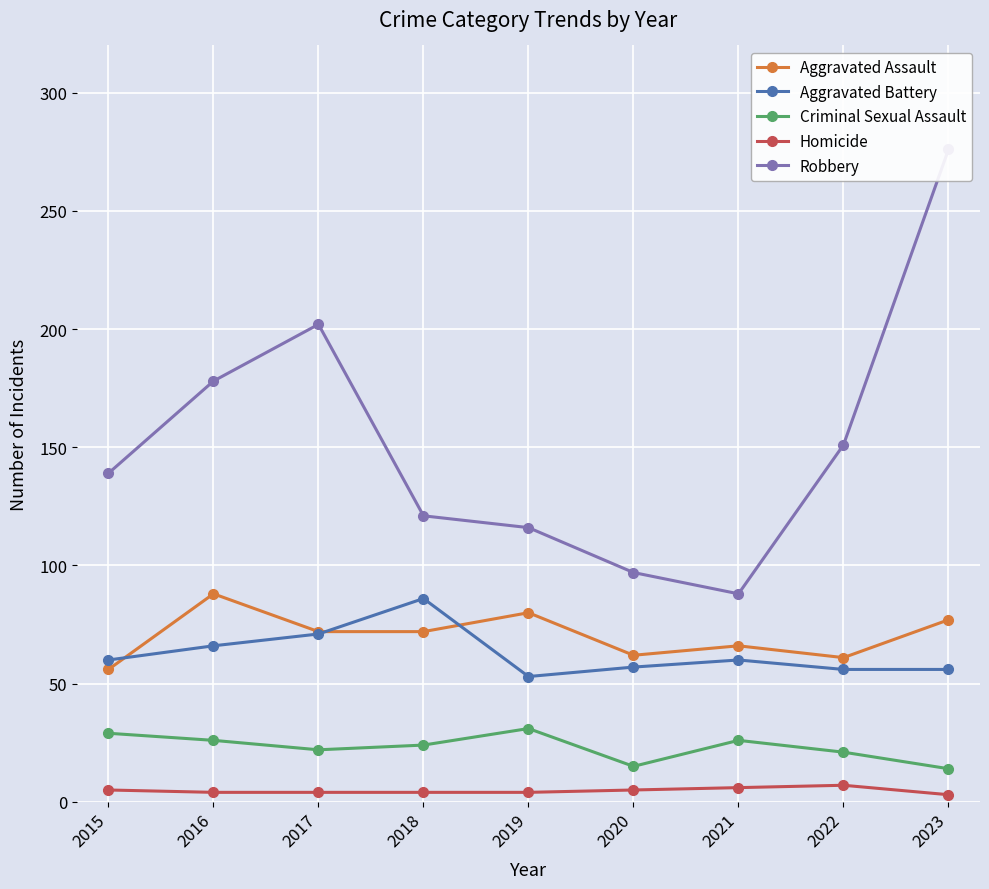

True or false: Criminal Sexual Assault and Aggravated Assault cross at least once.

False